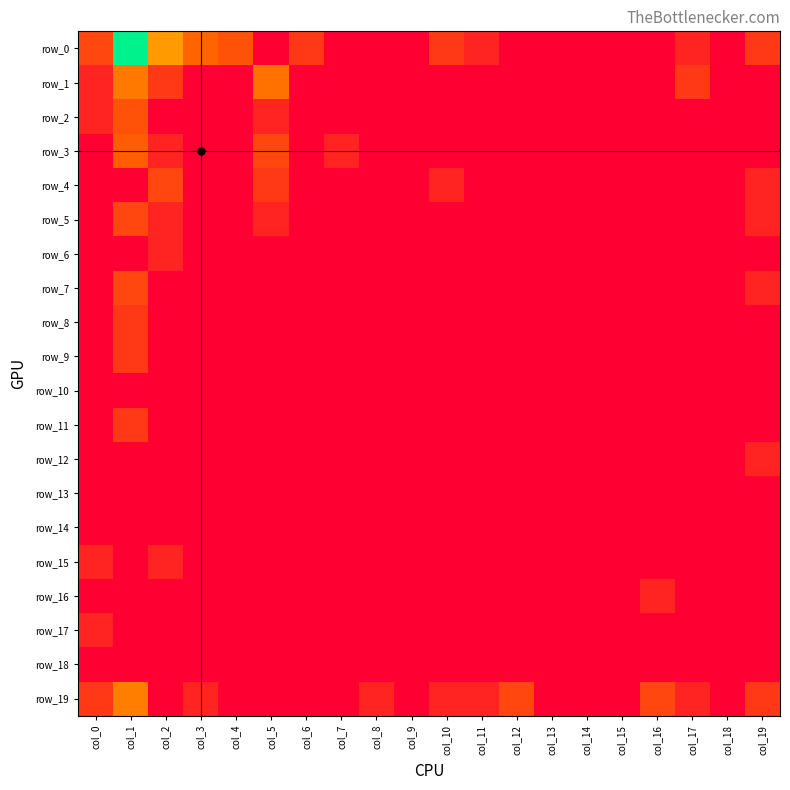

Reading right to left, list all the values displayed in this chart.

row_0: 1.1	0.0	0.7	0.0	0.0	0.0	0.0	0.0	0.7	1.1	0.0	0.0	0.0	1.1	0.0	1.6	1.9	2.9	5.9	1.4
row_1: 0.0	0.0	1.1	0.0	0.0	0.0	0.0	0.0	0.0	0.0	0.0	0.0	0.0	0.0	2.2	0.0	0.0	1.1	2.3	0.7
row_2: 0.0	0.0	0.0	0.0	0.0	0.0	0.0	0.0	0.0	0.0	0.0	0.0	0.0	0.0	0.7	0.0	0.0	0.0	1.6	0.7
row_3: 0.0	0.0	0.0	0.0	0.0	0.0	0.0	0.0	0.0	0.0	0.0	0.0	0.7	0.0	1.4	0.0	0.0	0.7	1.8	0.0
row_4: 0.7	0.0	0.0	0.0	0.0	0.0	0.0	0.0	0.0	0.7	0.0	0.0	0.0	0.0	1.1	0.0	0.0	1.4	0.0	0.0
row_5: 0.7	0.0	0.0	0.0	0.0	0.0	0.0	0.0	0.0	0.0	0.0	0.0	0.0	0.0	0.7	0.0	0.0	0.7	1.4	0.0
row_6: 0.0	0.0	0.0	0.0	0.0	0.0	0.0	0.0	0.0	0.0	0.0	0.0	0.0	0.0	0.0	0.0	0.0	0.7	0.0	0.0
row_7: 0.7	0.0	0.0	0.0	0.0	0.0	0.0	0.0	0.0	0.0	0.0	0.0	0.0	0.0	0.0	0.0	0.0	0.0	1.4	0.0
row_8: 0.0	0.0	0.0	0.0	0.0	0.0	0.0	0.0	0.0	0.0	0.0	0.0	0.0	0.0	0.0	0.0	0.0	0.0	1.1	0.0
row_9: 0.0	0.0	0.0	0.0	0.0	0.0	0.0	0.0	0.0	0.0	0.0	0.0	0.0	0.0	0.0	0.0	0.0	0.0	1.1	0.0
row_10: 0.0	0.0	0.0	0.0	0.0	0.0	0.0	0.0	0.0	0.0	0.0	0.0	0.0	0.0	0.0	0.0	0.0	0.0	0.0	0.0
row_11: 0.0	0.0	0.0	0.0	0.0	0.0	0.0	0.0	0.0	0.0	0.0	0.0	0.0	0.0	0.0	0.0	0.0	0.0	1.1	0.0
row_12: 0.7	0.0	0.0	0.0	0.0	0.0	0.0	0.0	0.0	0.0	0.0	0.0	0.0	0.0	0.0	0.0	0.0	0.0	0.0	0.0
row_13: 0.0	0.0	0.0	0.0	0.0	0.0	0.0	0.0	0.0	0.0	0.0	0.0	0.0	0.0	0.0	0.0	0.0	0.0	0.0	0.0
row_14: 0.0	0.0	0.0	0.0	0.0	0.0	0.0	0.0	0.0	0.0	0.0	0.0	0.0	0.0	0.0	0.0	0.0	0.0	0.0	0.0
row_15: 0.0	0.0	0.0	0.0	0.0	0.0	0.0	0.0	0.0	0.0	0.0	0.0	0.0	0.0	0.0	0.0	0.0	0.7	0.0	0.7
row_16: 0.0	0.0	0.0	0.7	0.0	0.0	0.0	0.0	0.0	0.0	0.0	0.0	0.0	0.0	0.0	0.0	0.0	0.0	0.0	0.0
row_17: 0.0	0.0	0.0	0.0	0.0	0.0	0.0	0.0	0.0	0.0	0.0	0.0	0.0	0.0	0.0	0.0	0.0	0.0	0.0	0.7
row_18: 0.0	0.0	0.0	0.0	0.0	0.0	0.0	0.0	0.0	0.0	0.0	0.0	0.0	0.0	0.0	0.0	0.0	0.0	0.0	0.0
row_19: 1.1	0.0	0.7	1.4	0.0	0.0	0.0	1.4	0.7	0.7	0.0	0.7	0.0	0.0	0.0	0.0	0.7	0.0	2.4	1.1